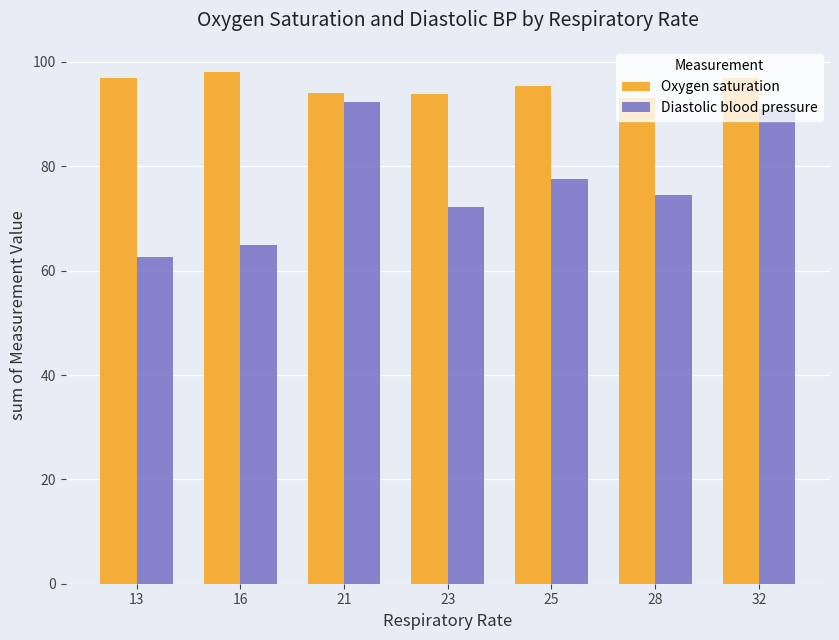

Read the Diastolic blood pressure value at 16.

65.0